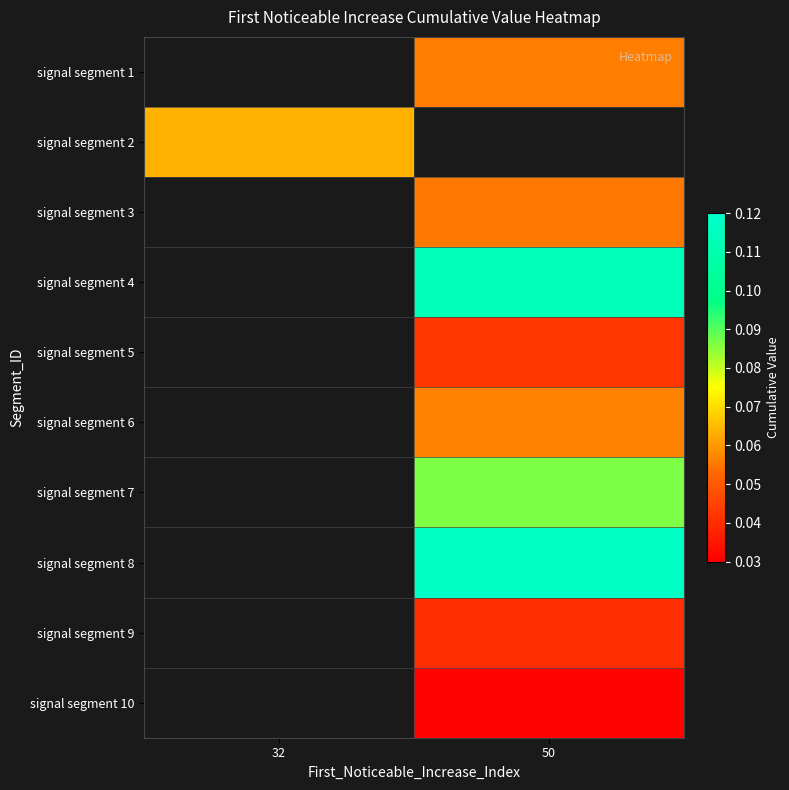

Read the signal segment 8 value at 50.

0.1